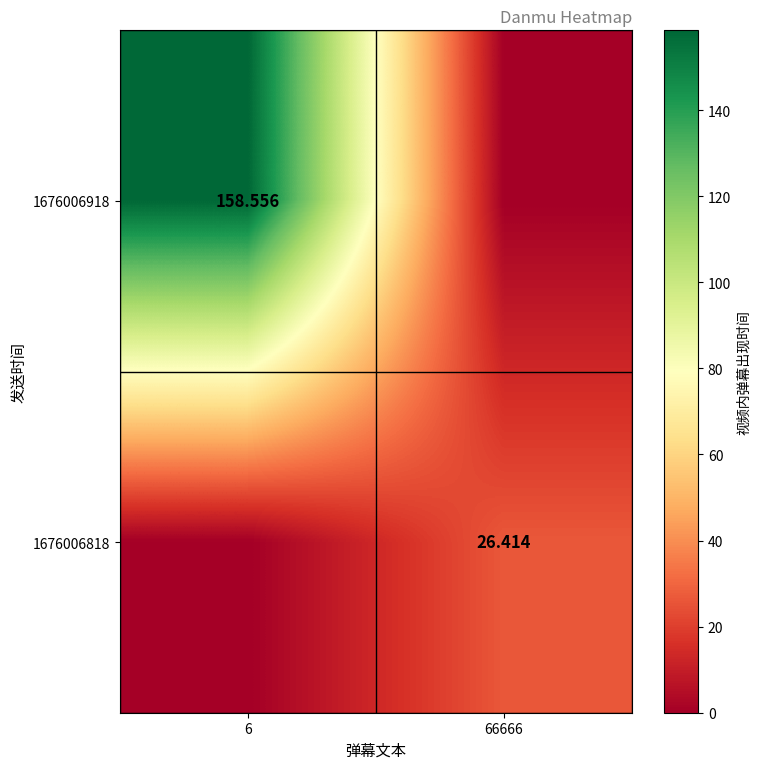

The value of 1676006818 at 6 is -12.4. True or false?

False